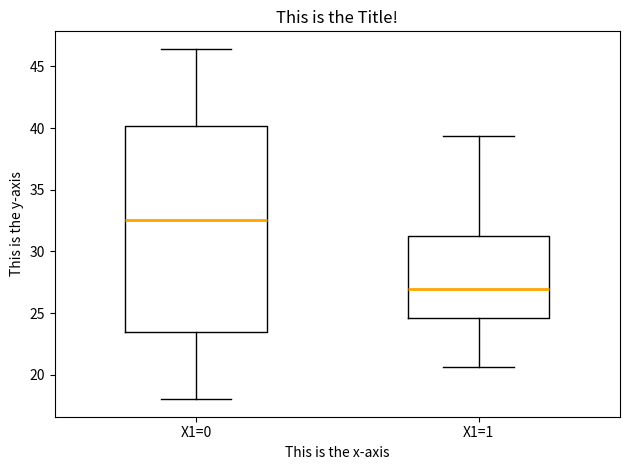

Reading left to right, transcribe this box plot: for each box, give where its median line is, the range the box spans, and where its two whiskers end, as read against the y-axis. The values are not printed on the chart, so give them approximately, as read against the axis.

X1=0: median 32.5, box 23.5 to 40.0, whiskers 18.0 to 46.5
X1=1: median 27.0, box 24.5 to 31.5, whiskers 20.5 to 39.5